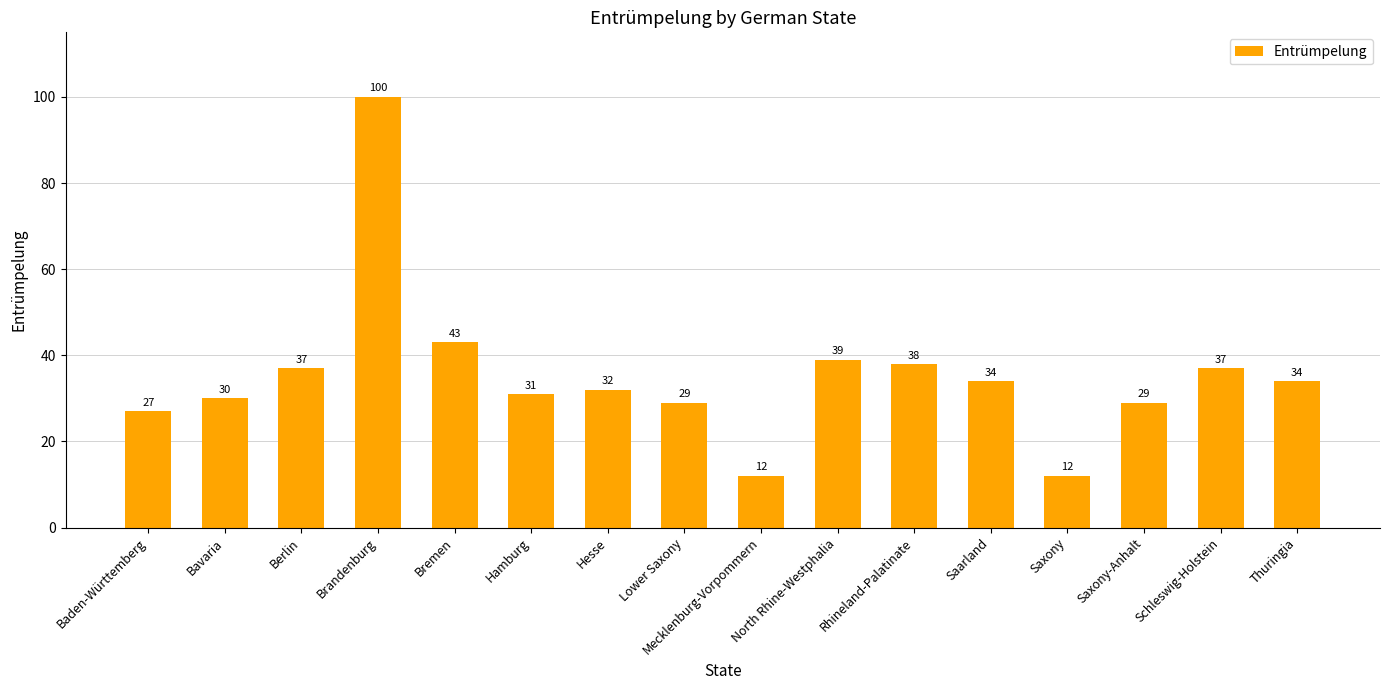

What position from the right is Thuringia?

1